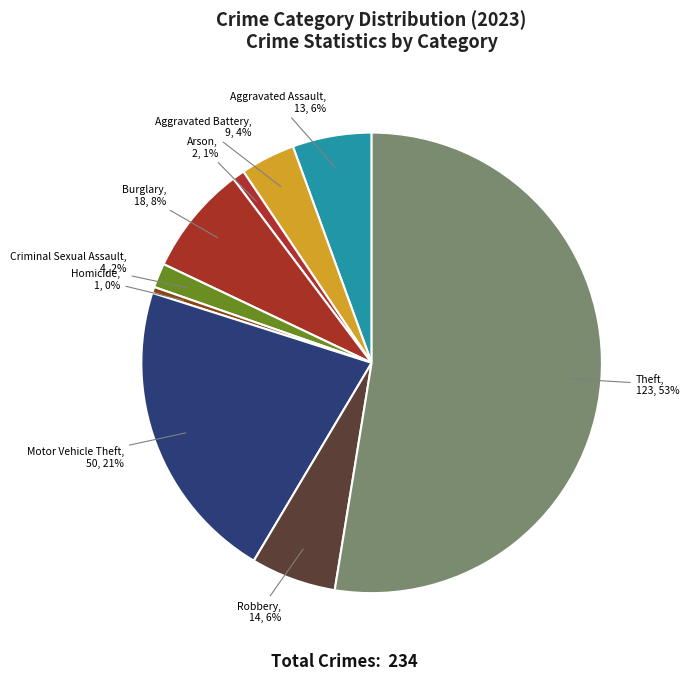

Do Burglary and Criminal Sexual Assault together represent more than half of the pie?

No